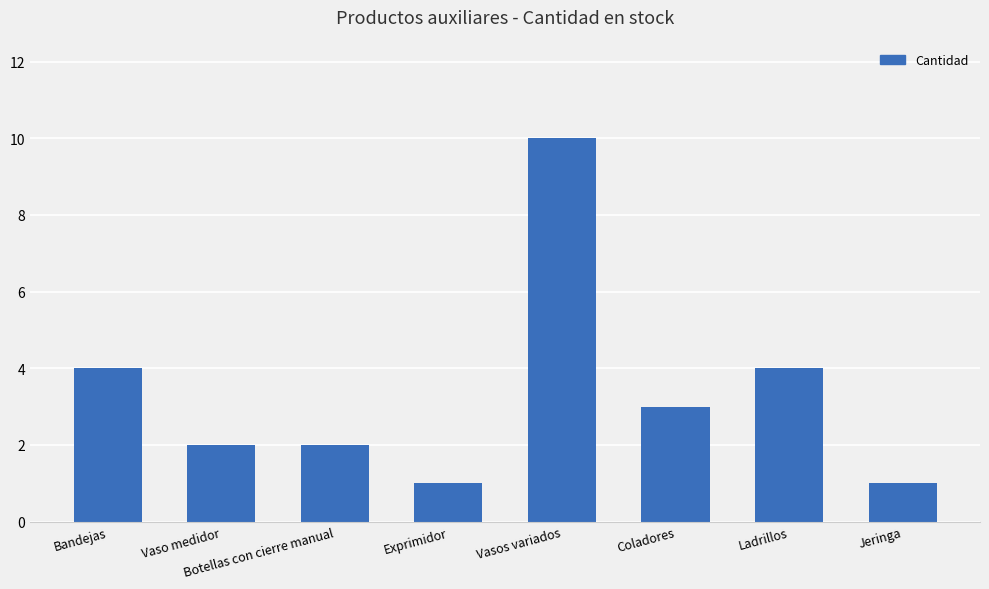

What is the difference between the maximum and minimum values?

9